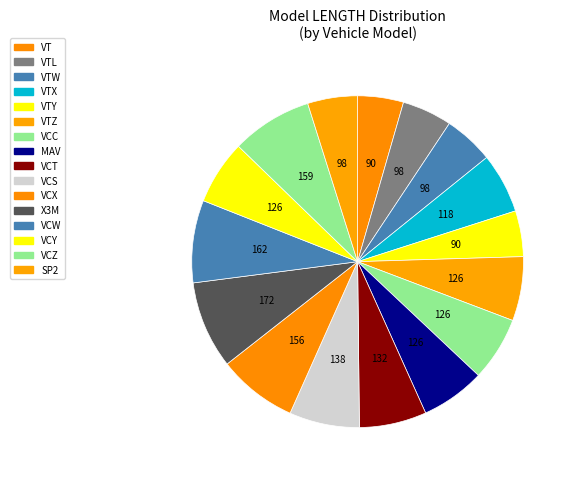

The VTL slice represents 17% of the pie. True or false?

False